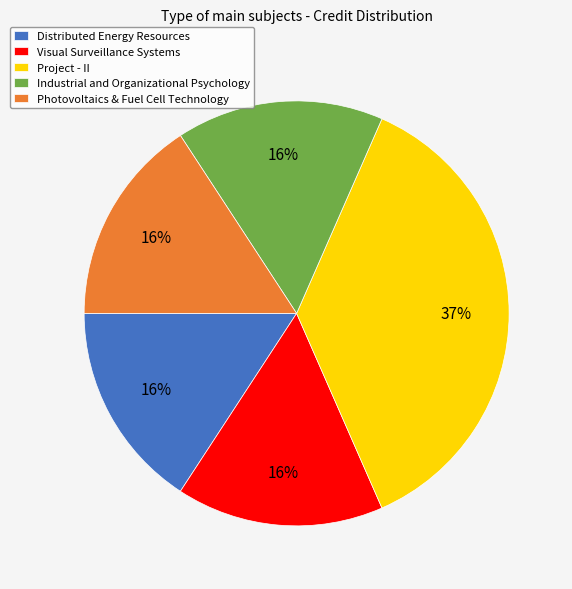

Which category has the biggest portion of the pie?

Project - II